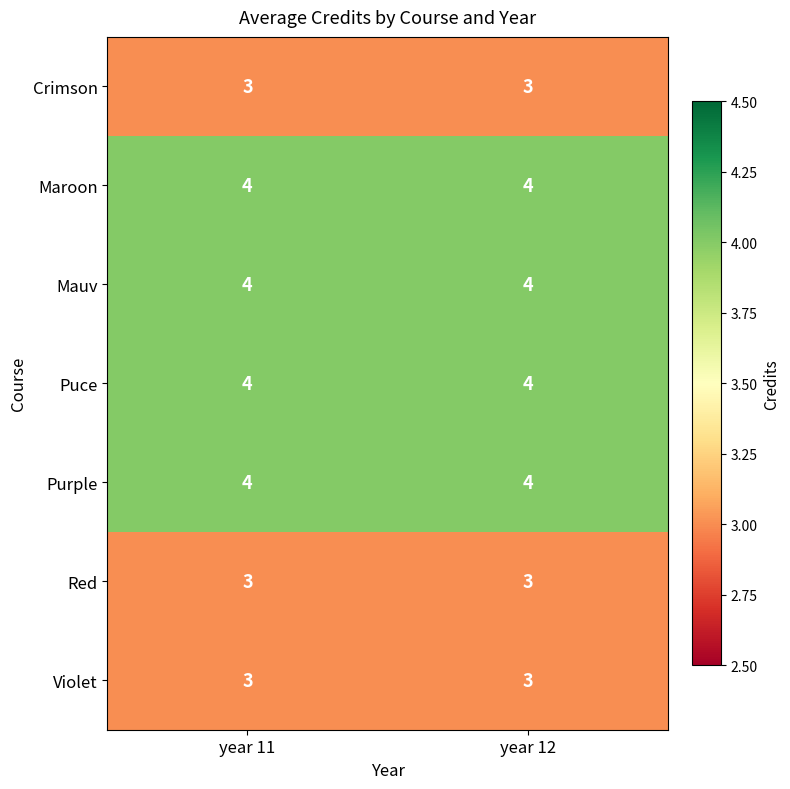

What is the spread (max minus min) of values at year 12?

1